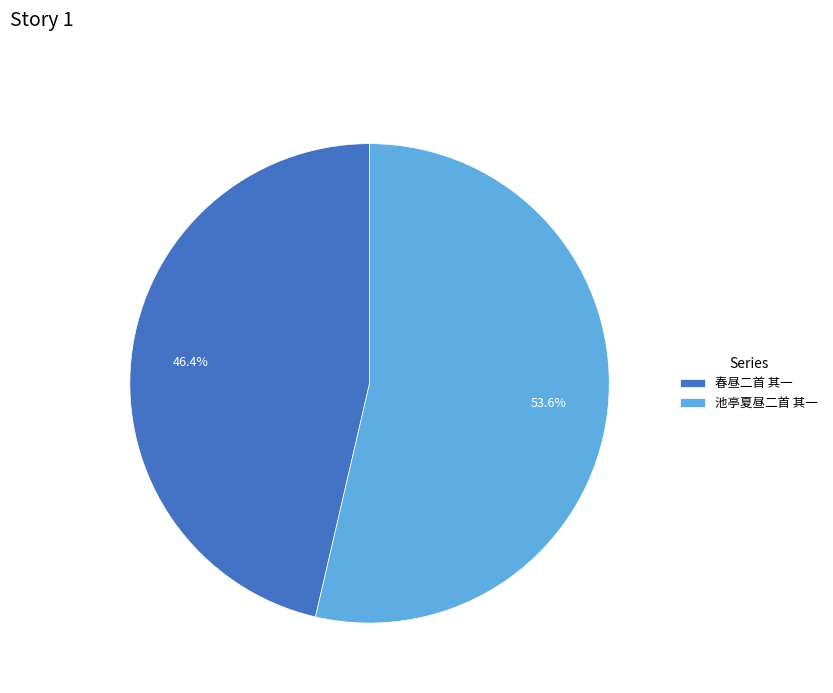

To the nearest percent, what percentage of the pie is 春昼二首 其一?

46%